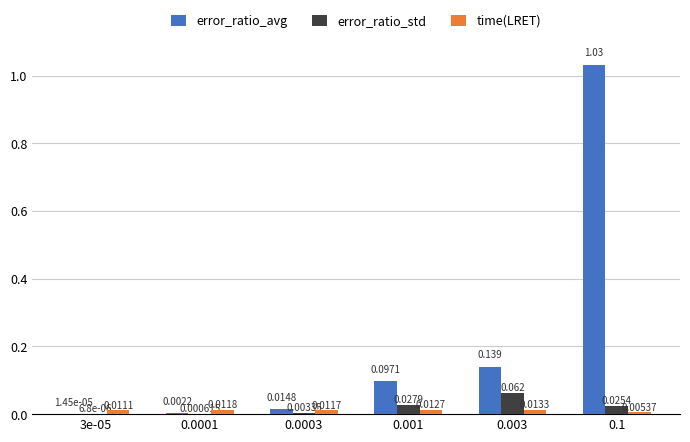

Which series has the largest total across all categories?

error_ratio_avg